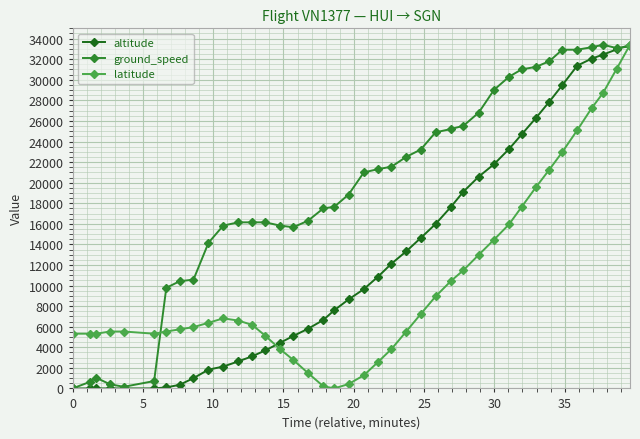

Is this an area chart (filled region under the line)?

No